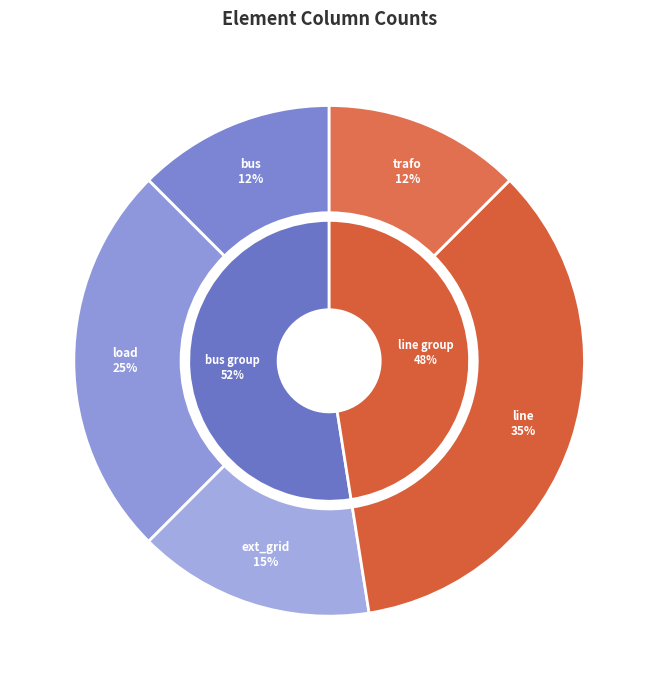

Which slice is the largest?

line